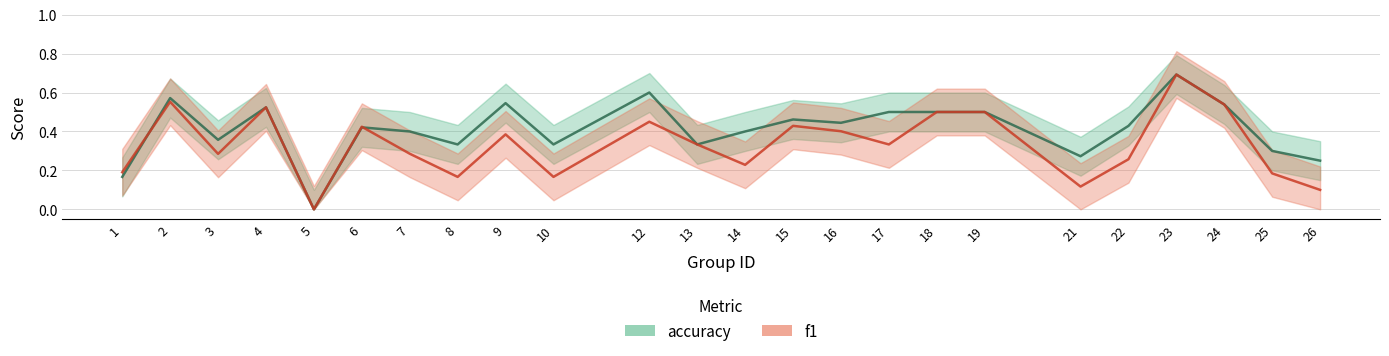

What is the difference between the f1 values at 1 and 6?

0.2